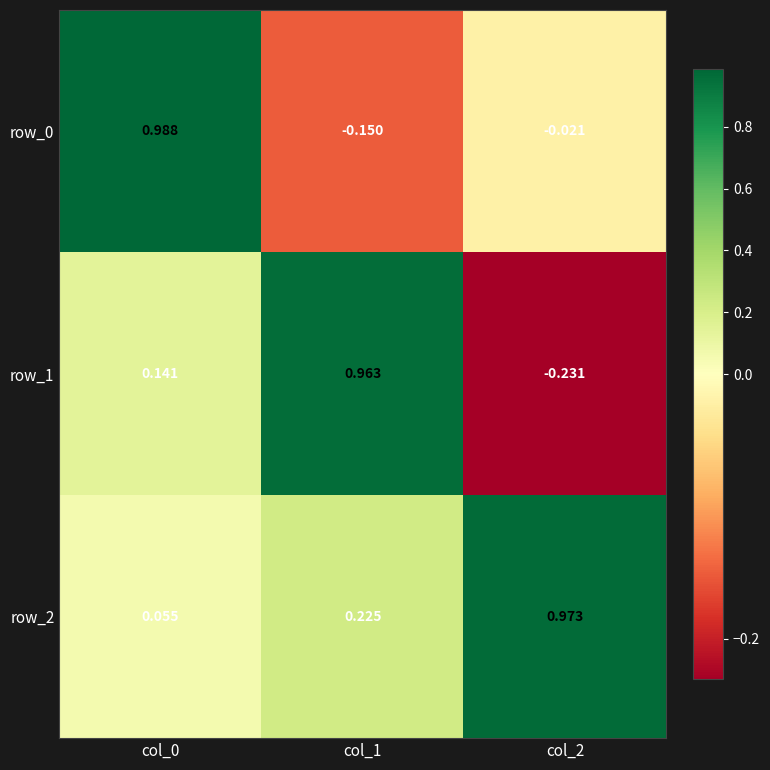

How many negative values does the row_0 series have?

2